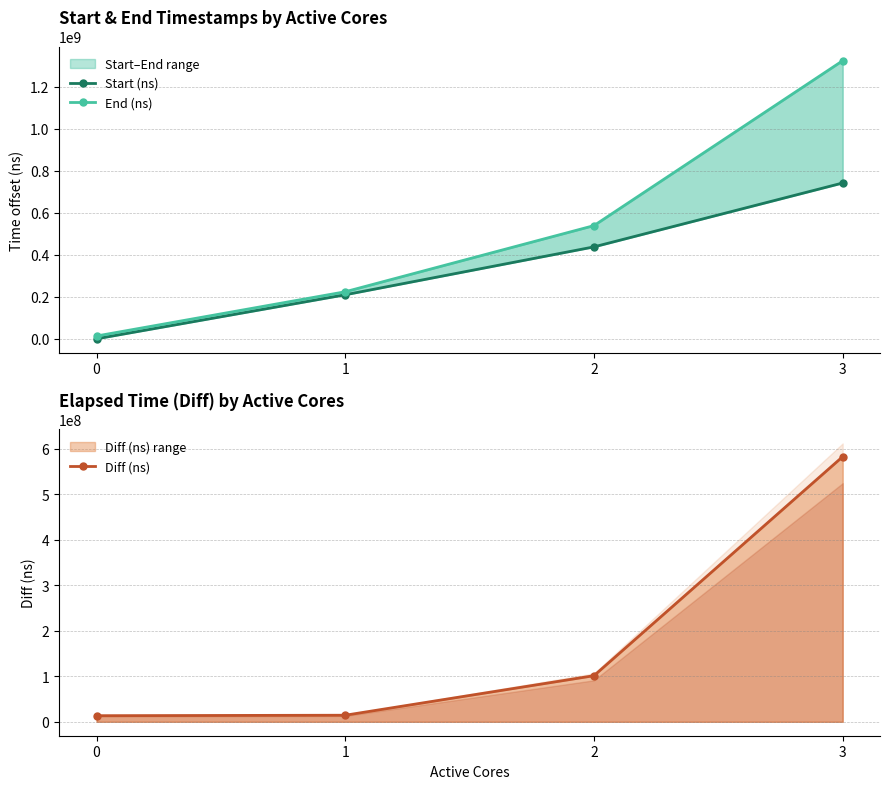

Reading left to right, list all the values displayed in this chart.

Start (ns): 0	209808484	437987703	742325401
End (ns): 13422692	224239656	539303836	1324858687
Diff (ns): 13422692	14431172	101316133	582533286